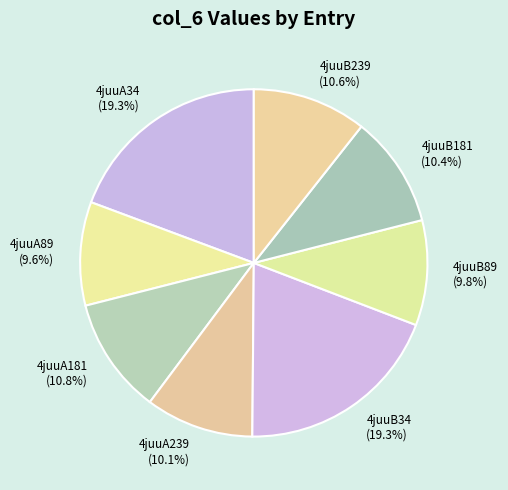

To the nearest percent, what portion does 4juuA34 represent?

19%